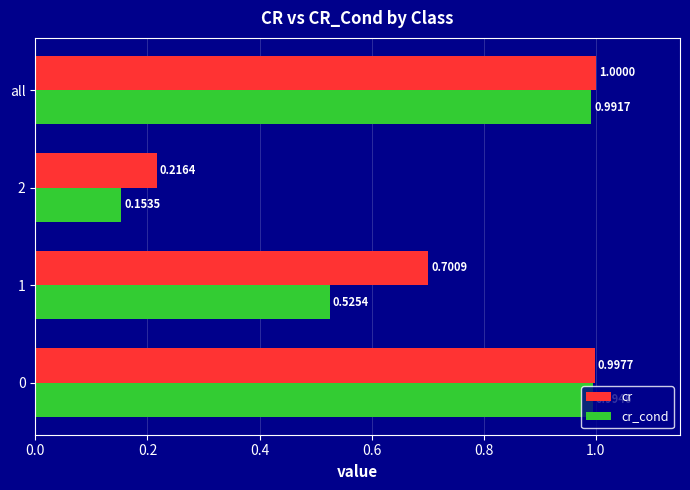

List the series in order of their peak value, lowest first.

cr_cond, cr